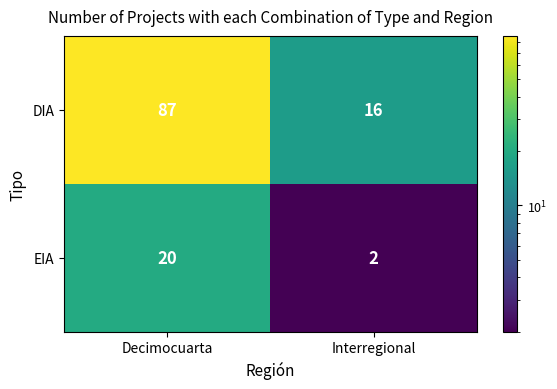

What is the spread (max minus min) of values at Decimocuarta?

67